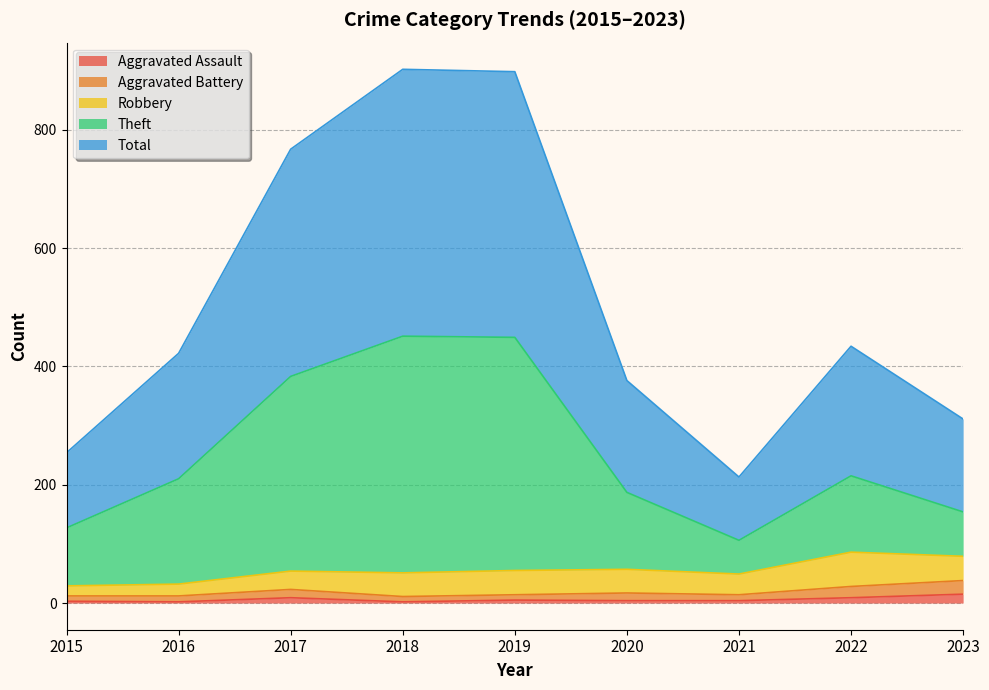

How many lines are shown in the chart?

5